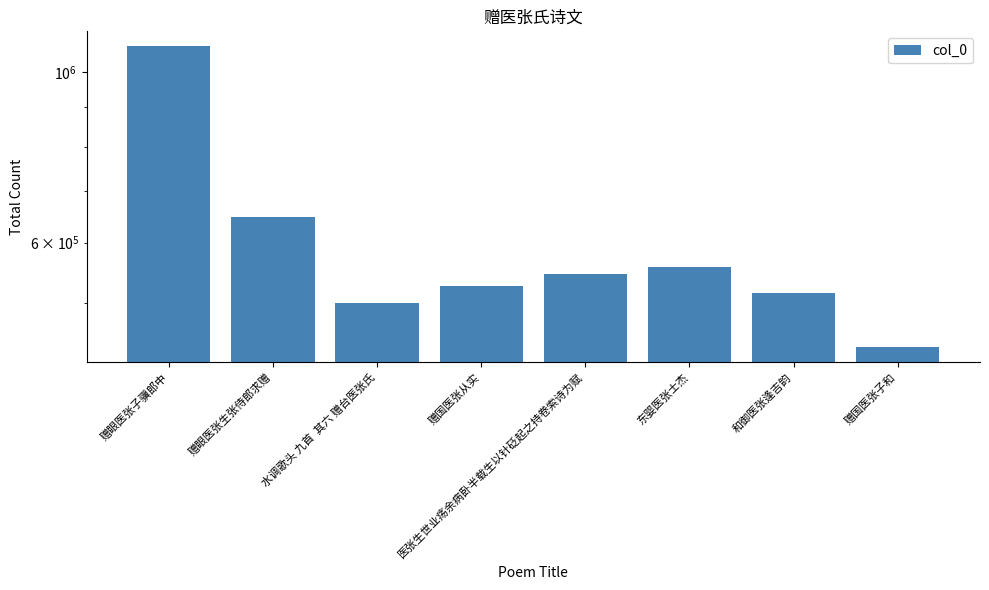

Rank the categories by value from lowest to highest.

赠国医张子和, 水调歌头 九首  其六 赠台医张氏, 和御医张逢吉韵, 赠国医张从实, 医张生世业疡余病卧半载生以针砭起之持卷索诗为赋, 东婴医张士杰, 赠眼医张生张侍郎求赠, 赠眼医张子骥郎中